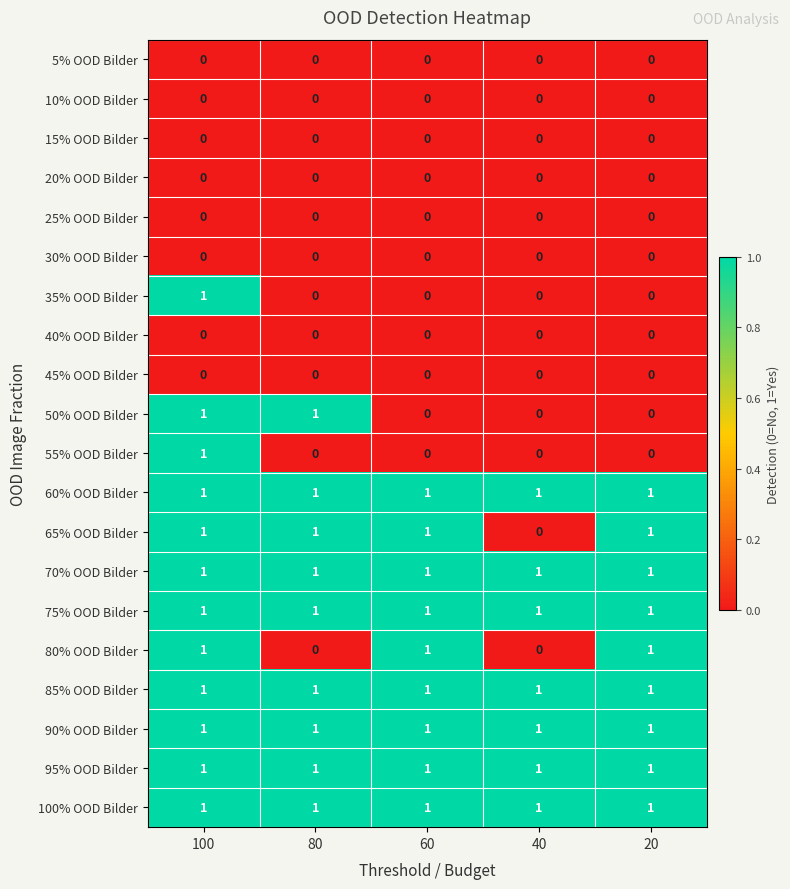

At how many categories does at least one series exceed 0?

5